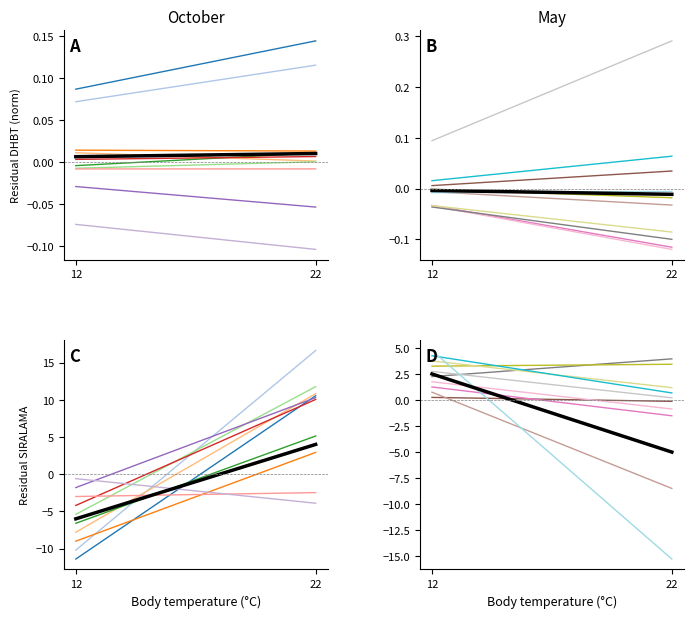

How many positive values are there?

1